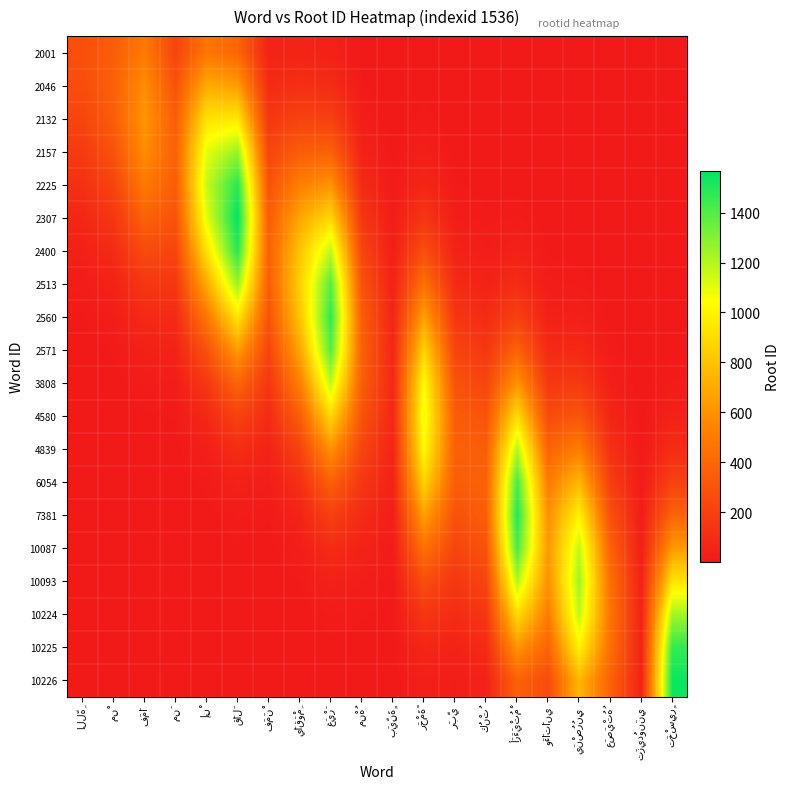

Reading right to left, list all the values displayed in this chart.

2001: تَخْسِيرٍ=0.0	تَزِيدُونَنِي=0.0	عَصَيْتُهُ=0.0	يَنْصُرُنِي=0.0	وَءَاتَانِي=0.0	أَرَءَيْتُمْ=0.0	كُنْتُ=0.0	رَبِّي=0.1	رَحْمَةً=1.3	بَيِّنَةٍ=0.3	مِنْهُ=4.1	غَيْرَ=41.9	يَاقَوْمِ=55.9	فَمَنْ=49.7	قَالَ=391.0	إِنْ=476.5	مِنَ=222.6	فَمَا=492.5	مِنْ=347.2	اللَّهِ=279.0
2046: تَخْسِيرٍ=0.0	تَزِيدُونَنِي=0.0	عَصَيْتُهُ=0.0	يَنْصُرُنِي=0.0	وَءَاتَانِي=0.0	أَرَءَيْتُمْ=0.1	كُنْتُ=0.1	رَبِّي=0.4	رَحْمَةً=4.2	بَيِّنَةٍ=0.8	مِنْهُ=10.5	غَيْرَ=96.5	يَاقَوْمِ=115.0	فَمَنْ=91.5	قَالَ=644.6	إِنْ=703.0	مِنَ=293.9	فَمَا=581.8	مِنْ=367.0	اللَّهِ=263.9
2132: تَخْسِيرٍ=0.0	تَزِيدُونَنِي=0.0	عَصَيْتُهُ=0.0	يَنْصُرُنِي=0.0	وَءَاتَانِي=0.1	أَرَءَيْتُمْ=0.5	كُنْتُ=0.4	رَبِّي=1.4	رَحْمَةً=12.1	بَيِّنَةٍ=2.1	مِنْهُ=24.1	غَيْرَ=198.7	يَاقَوْمِ=211.9	فَمَنْ=150.9	قَالَ=951.0	إِنْ=928.1	مِنَ=347.2	فَمَا=615.0	مِنْ=347.2	اللَّهِ=223.4
2157: تَخْسِيرٍ=0.0	تَزِيدُونَنِي=0.0	عَصَيْتُهُ=0.0	يَنْصُرُنِي=0.1	وَءَاتَانِي=0.2	أَرَءَيْتُمْ=1.8	كُنْتُ=1.4	رَبِّي=4.1	رَحْمَةً=31.1	بَيِّنَةٍ=4.9	مِنْهُ=49.7	غَيْرَ=366.0	يَاقَوْمِ=349.4	فَمَنْ=222.6	قَالَ=1255.6	إِنْ=1096.4	مِنَ=367.0	فَمَا=581.8	مِنْ=293.9	اللَّهِ=169.2
2225: تَخْسِيرٍ=0.0	تَزِيدُونَنِي=0.0	عَصَيْتُهُ=0.0	يَنْصُرُنِي=0.4	وَءَاتَانِي=0.8	أَرَءَيْتُمْ=5.8	كُنْتُ=4.1	رَبِّي=10.4	رَحْمَةً=71.6	بَيِّنَةٍ=10.0	مِنْهُ=91.5	غَيْرَ=603.5	يَاقَوْمِ=515.6	فَمَنْ=293.9	قَالَ=1483.3	إِنْ=1159.0	مِنَ=347.2	فَمَا=492.5	مِنْ=222.6	اللَّهِ=114.7
2307: تَخْسِيرٍ=0.0	تَزِيدُونَنِي=0.0	عَصَيْتُهُ=0.2	يَنْصُرُنِي=1.5	وَءَاتَانِي=2.4	أَرَءَيْتُمْ=16.6	كُنْتُ=10.5	رَبِّي=24.0	رَحْمَةً=147.4	بَيِّنَةٍ=18.5	مِنْهُ=150.9	غَيْرَ=890.4	يَاقَوْمِ=680.6	فَمَنْ=347.2	قَالَ=1568.0	إِنْ=1096.4	مِنَ=293.9	فَمَا=373.0	مِنْ=150.9	اللَّهِ=69.6
2400: تَخْسِيرٍ=0.1	تَزِيدُونَنِي=0.0	عَصَيْتُهُ=0.6	يَنْصُرُنِي=4.8	وَءَاتَانِي=7.0	أَرَءَيْتُمْ=42.8	كُنْتُ=24.3	رَبِّي=49.4	رَحْمَةً=271.5	بَيِّنَةٍ=30.4	مِنْهُ=222.6	غَيْرَ=1175.5	يَاقَوْمِ=804.1	فَمَنْ=367.0	قَالَ=1483.3	إِنْ=928.1	مِنَ=222.6	فَمَا=252.8	مِنْ=91.5	اللَّهِ=37.8
2513: تَخْسِيرٍ=0.5	تَزِيدُونَنِي=0.1	عَصَيْتُهُ=1.8	يَنْصُرُنِي=13.8	وَءَاتَانِي=17.9	أَرَءَيْتُمْ=98.5	كُنْتُ=49.9	رَبِّي=91.0	رَحْمَةً=447.7	بَيِّنَةٍ=44.9	مِنْهُ=293.9	غَيْرَ=1388.7	يَاقَوْمِ=850.0	فَمَنْ=347.2	قَالَ=1255.6	إِنْ=703.0	مِنَ=150.9	فَمَا=153.4	مِنْ=49.7	اللَّهِ=18.3
2560: تَخْسِيرٍ=1.9	تَزِيدُونَنِي=0.2	عَصَيْتُهُ=5.2	يَنْصُرُنِي=35.4	وَءَاتَانِي=41.1	أَرَءَيْتُمْ=202.7	كُنْتُ=92.0	رَبِّي=150.1	رَحْمَةً=660.5	بَيِّنَةٍ=59.3	مِنْهُ=347.2	غَيْرَ=1468.0	يَاقَوْمِ=804.1	فَمَنْ=293.9	قَالَ=951.0	إِنْ=476.5	مِنَ=91.5	فَمَا=83.2	مِنْ=24.1	اللَّهِ=8.0
2571: تَخْسِيرٍ=6.0	تَزِيدُونَنِي=0.6	عَصَيْتُهُ=13.4	يَنْصُرُنِي=81.5	وَءَاتَانِي=84.7	أَرَءَيْتُمْ=373.5	كُنْتُ=151.7	رَبِّي=221.4	رَحْمَةً=872.0	بَيِّنَةٍ=70.0	مِنْهُ=367.0	غَيْرَ=1388.7	يَاقَوْمِ=680.6	فَمَنْ=222.6	قَالَ=644.6	إِنْ=289.0	مِنَ=49.7	فَمَا=40.4	مِنْ=10.5	اللَّهِ=3.1
3808: تَخْسِيرٍ=17.1	تَزِيدُونَنِي=1.5	عَصَيْتُهُ=30.8	يَنْصُرُنِي=167.8	وَءَاتَانِي=156.1	أَرَءَيْتُمْ=615.8	كُنْتُ=223.8	رَبِّي=292.3	رَحْمَةً=1030.1	بَيِّنَةٍ=74.0	مِنْهُ=347.2	غَيْرَ=1175.5	يَاقَوْمِ=515.6	فَمَنْ=150.9	قَالَ=391.0	إِنْ=156.9	مِنَ=24.1	فَمَا=17.6	مِنْ=4.1	اللَّهِ=1.1
4580: تَخْسِيرٍ=44.1	تَزِيدُونَنِي=3.4	عَصَيْتُهُ=63.3	يَنْصُرُنِي=309.2	وَءَاتَانِي=257.4	أَرَءَيْتُمْ=908.6	كُنْتُ=295.5	رَبِّي=345.3	رَحْمَةً=1089.0	بَيِّنَةٍ=70.0	مِنْهُ=293.9	غَيْرَ=890.4	يَاقَوْمِ=349.4	فَمَنْ=91.5	قَالَ=212.2	إِنْ=76.2	مِنَ=10.5	فَمَا=6.8	مِنْ=1.4	اللَّهِ=0.3
4839: تَخْسِيرٍ=101.4	تَزِيدُونَنِي=6.9	عَصَيْتُهُ=116.7	يَنْصُرُنِي=509.8	وَءَاتَانِي=379.7	أَرَءَيْتُمْ=1199.5	كُنْتُ=349.1	رَبِّي=365.0	رَحْمَةً=1030.1	بَيِّنَةٍ=59.3	مِنْهُ=222.6	غَيْرَ=603.5	يَاقَوْمِ=211.9	فَمَنْ=49.7	قَالَ=103.1	إِنْ=33.1	مِنَ=4.1	فَمَا=2.4	مِنْ=0.4	اللَّهِ=0.1
6054: تَخْسِيرٍ=208.8	تَزِيدُونَنِي=12.7	عَصَيْتُهُ=192.4	يَنْصُرُنِي=752.1	وَءَاتَانِي=501.3	أَرَءَيْتُمْ=1417.0	كُنْتُ=369.0	رَبِّي=345.3	رَحْمَةً=872.0	بَيِّنَةٍ=44.9	مِنْهُ=150.9	غَيْرَ=366.0	يَاقَوْمِ=115.0	فَمَنْ=24.1	قَالَ=44.8	إِنْ=12.9	مِنَ=1.4	فَمَا=0.7	مِنْ=0.1	اللَّهِ=0.0
7381: تَخْسِيرٍ=384.8	تَزِيدُونَنِي=21.0	عَصَيْتُهُ=283.9	يَنْصُرُنِي=992.9	وَءَاتَانِي=592.2	أَرَءَيْتُمْ=1498.0	كُنْتُ=349.1	رَبِّي=292.3	رَحْمَةً=660.5	بَيِّنَةٍ=30.4	مِنْهُ=91.5	غَيْرَ=198.7	يَاقَوْمِ=55.9	فَمَنْ=10.5	قَالَ=17.4	إِنْ=4.5	مِنَ=0.4	فَمَا=0.2	مِنْ=0.0	اللَّهِ=0.0
10087: تَخْسِيرٍ=634.3	تَزِيدُونَنِي=30.9	عَصَيْتُهُ=374.7	يَنْصُرُنِي=1173.0	وَءَاتَانِي=626.0	أَرَءَيْتُمْ=1417.0	كُنْتُ=295.5	رَبِّي=221.4	رَحْمَةً=447.7	بَيِّنَةٍ=18.5	مِنْهُ=49.7	غَيْرَ=96.5	يَاقَوْمِ=24.3	فَمَنْ=4.1	قَالَ=6.1	إِنْ=1.4	مِنَ=0.1	فَمَا=0.1	مِنْ=0.0	اللَّهِ=0.0
10093: تَخْسِيرٍ=935.9	تَزِيدُونَنِي=40.8	عَصَيْتُهُ=442.7	يَنْصُرُنِي=1240.0	وَءَاتَانِي=592.2	أَرَءَيْتُمْ=1199.5	كُنْتُ=223.8	رَبِّي=150.1	رَحْمَةً=271.5	بَيِّنَةٍ=10.0	مِنْهُ=24.1	غَيْرَ=41.9	يَاقَوْمِ=9.4	فَمَنْ=1.4	قَالَ=1.9	إِنْ=0.4	مِنَ=0.0	فَمَا=0.0	مِنْ=0.0	اللَّهِ=0.0
10224: تَخْسِيرٍ=1235.5	تَزِيدُونَنِي=48.2	عَصَيْتُهُ=468.0	يَنْصُرُنِي=1173.0	وَءَاتَانِي=501.3	أَرَءَيْتُمْ=908.6	كُنْتُ=151.7	رَبِّي=91.0	رَحْمَةً=147.4	بَيِّنَةٍ=4.9	مِنْهُ=10.5	غَيْرَ=16.3	يَاقَوْمِ=3.3	فَمَنْ=0.4	قَالَ=0.5	إِنْ=0.1	مِنَ=0.0	فَمَا=0.0	مِنْ=0.0	اللَّهِ=0.0
10225: تَخْسِيرٍ=1459.6	تَزِيدُونَنِي=51.0	عَصَيْتُهُ=442.7	يَنْصُرُنِي=992.9	وَءَاتَانِي=379.7	أَرَءَيْتُمْ=615.8	كُنْتُ=92.0	رَبِّي=49.4	رَحْمَةً=71.6	بَيِّنَةٍ=2.1	مِنْهُ=4.1	غَيْرَ=5.7	يَاقَوْمِ=1.0	فَمَنْ=0.1	قَالَ=0.1	إِنْ=0.0	مِنَ=0.0	فَمَا=0.0	مِنْ=0.0	اللَّهِ=0.0
10226: تَخْسِيرٍ=1543.0	تَزِيدُونَنِي=48.2	عَصَيْتُهُ=374.7	يَنْصُرُنِي=752.1	وَءَاتَانِي=257.4	أَرَءَيْتُمْ=373.5	كُنْتُ=49.9	رَبِّي=24.0	رَحْمَةً=31.1	بَيِّنَةٍ=0.8	مِنْهُ=1.4	غَيْرَ=1.8	يَاقَوْمِ=0.3	فَمَنْ=0.0	قَالَ=0.0	إِنْ=0.0	مِنَ=0.0	فَمَا=0.0	مِنْ=0.0	اللَّهِ=0.0